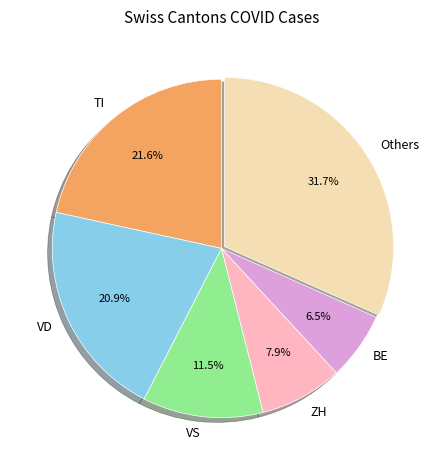

Does TI account for over 50% of the chart?

No